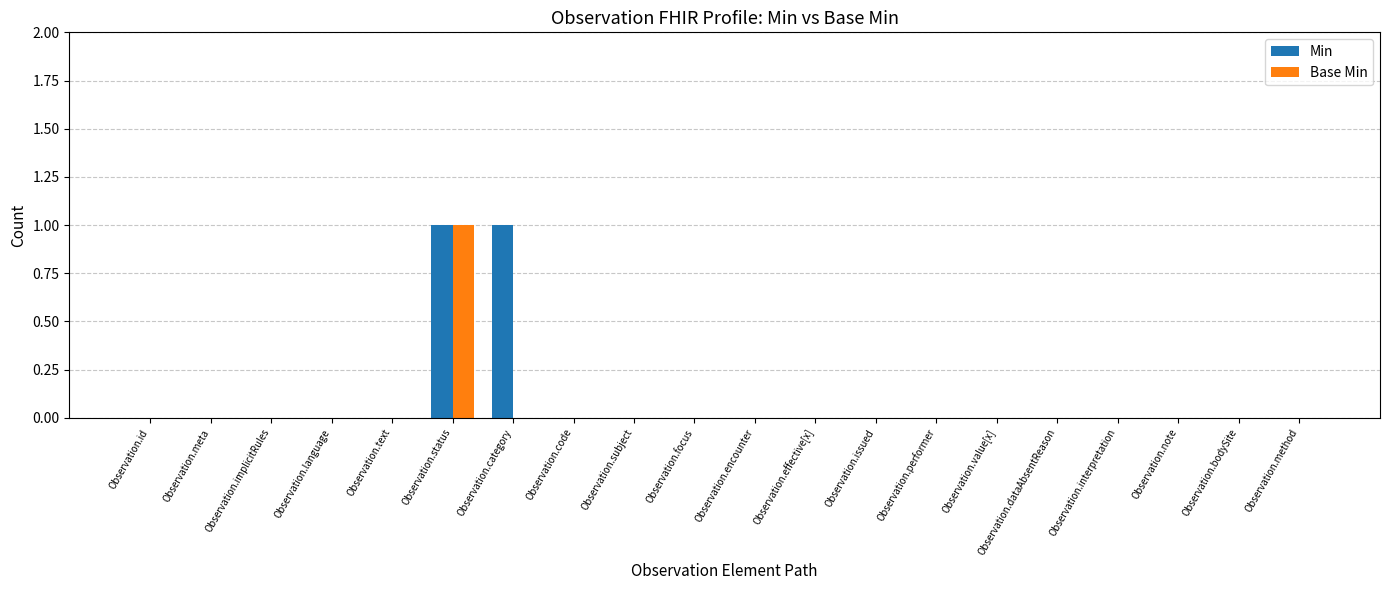

Which category has the highest value in the Base Min series?

Observation.status